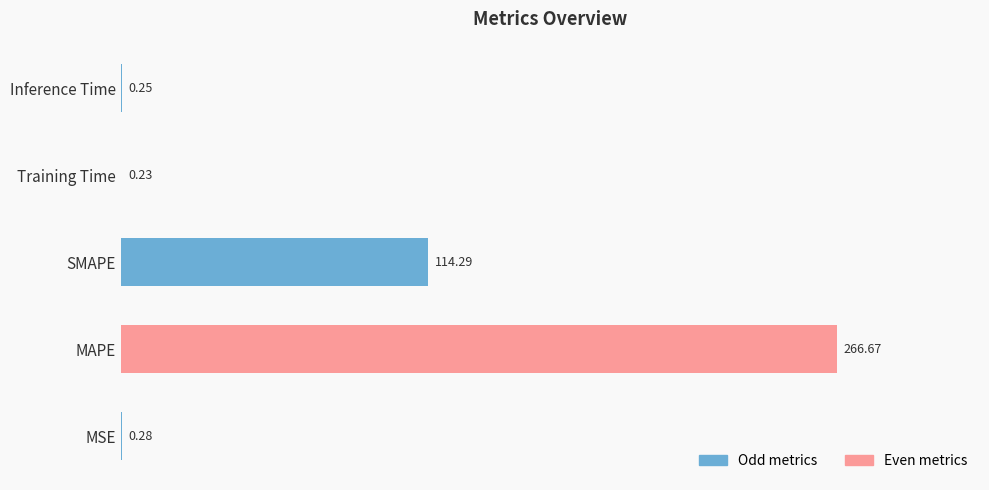

Which label corresponds to the largest value in the chart?

MAPE